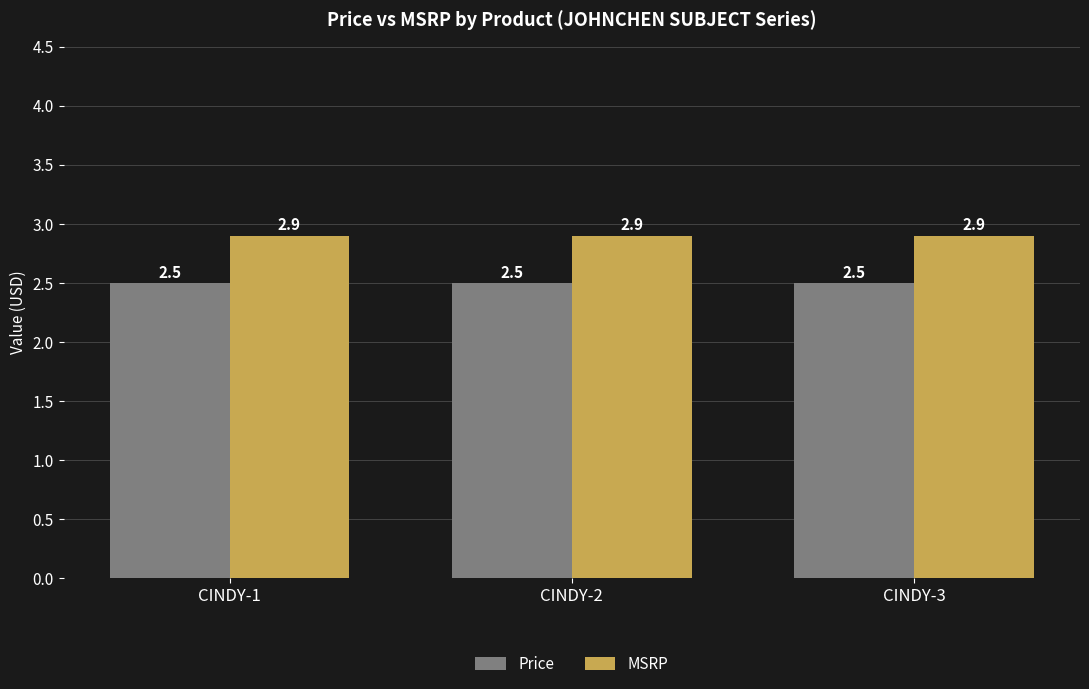

Read the MSRP value at CINDY-1.

2.9